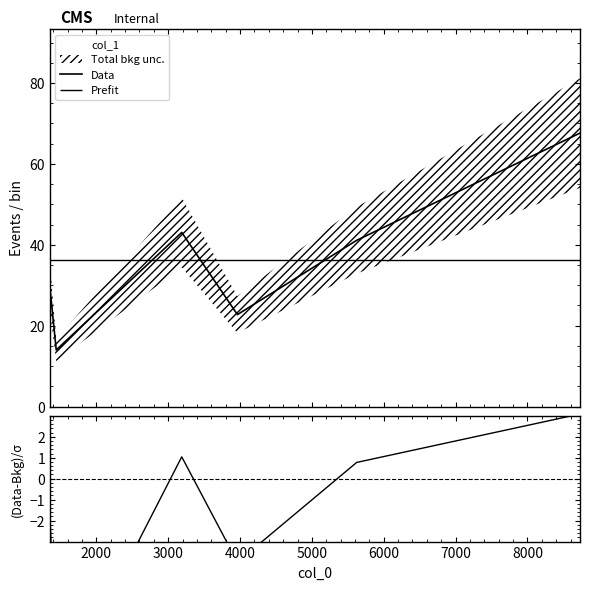

What is the minimum value for Data?

14.0